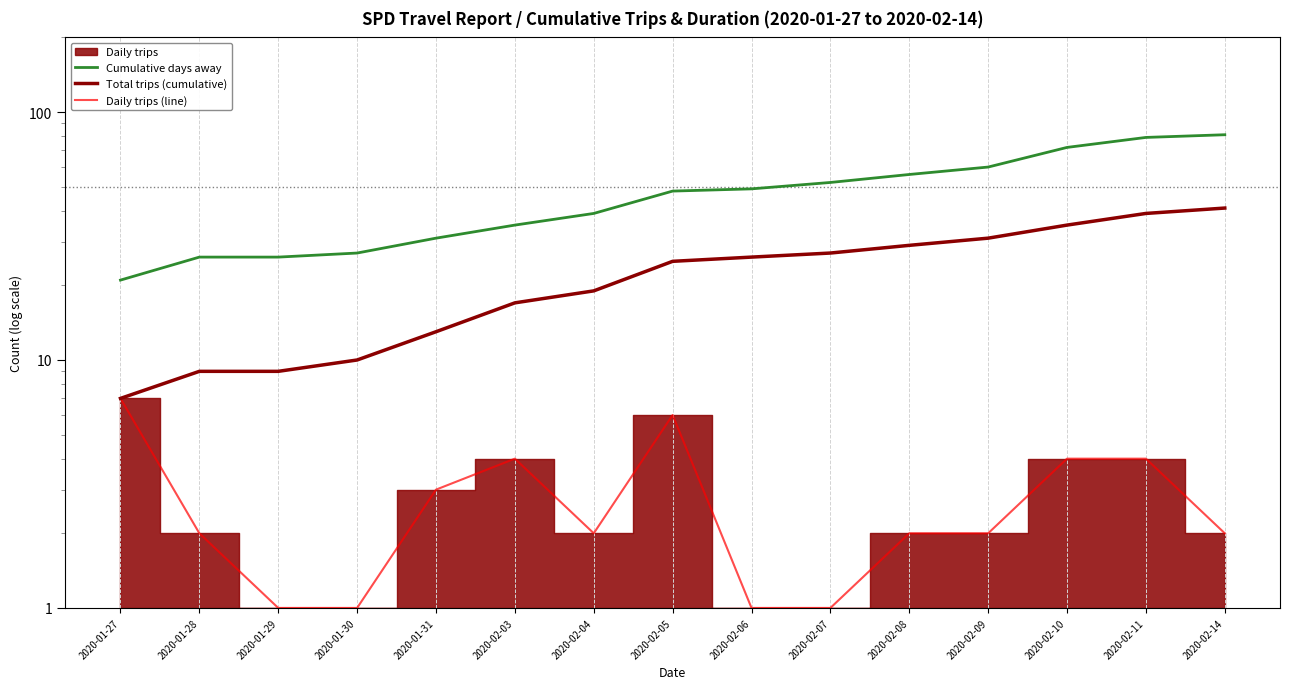

Between 2020-02-04 and 2020-02-07, which series saw the biggest shift?

Cumulative days away